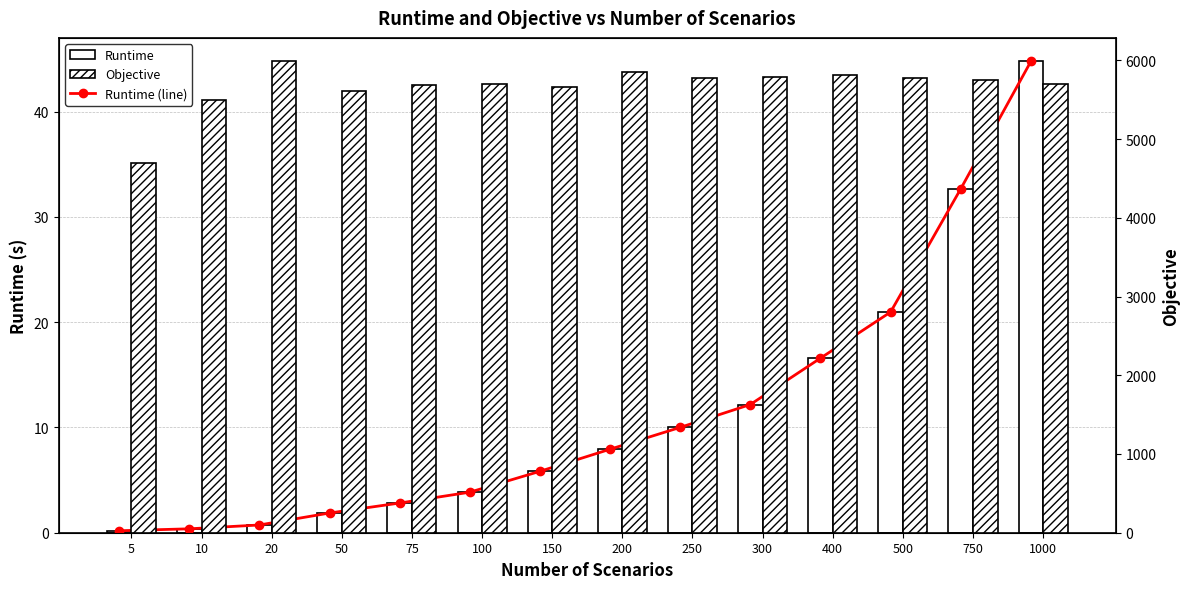

Is the value of Objective at 50 greater than the value of Runtime at 1000?

Yes